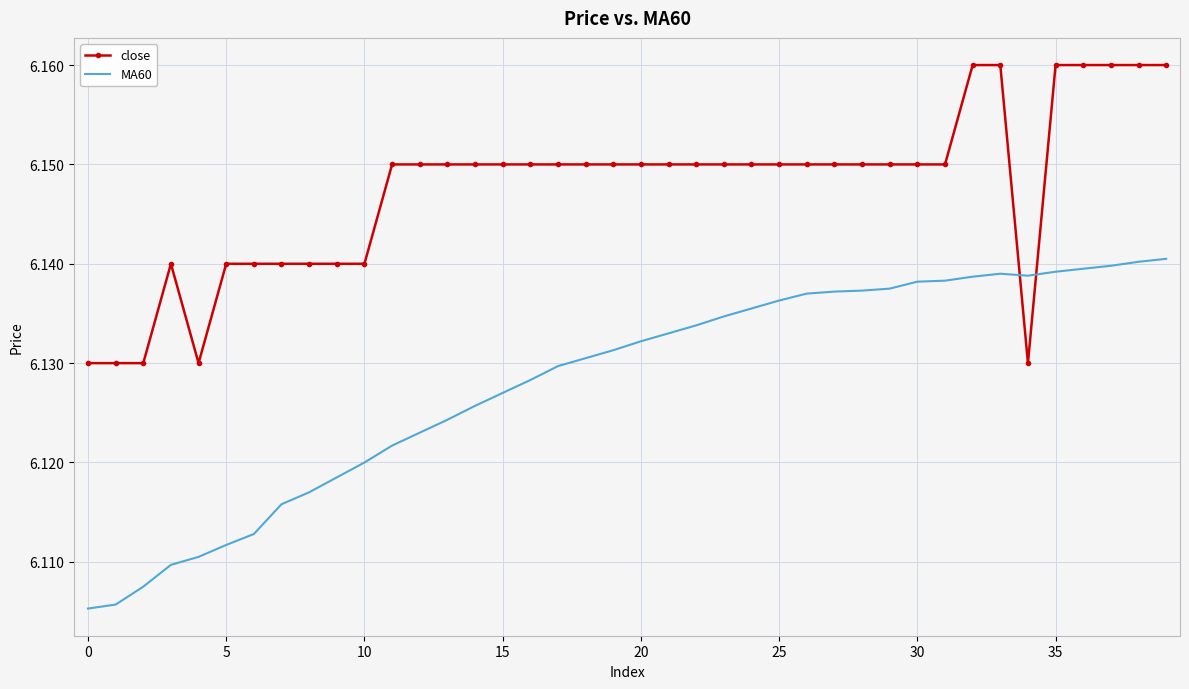

Which series has the largest total across all categories?

close